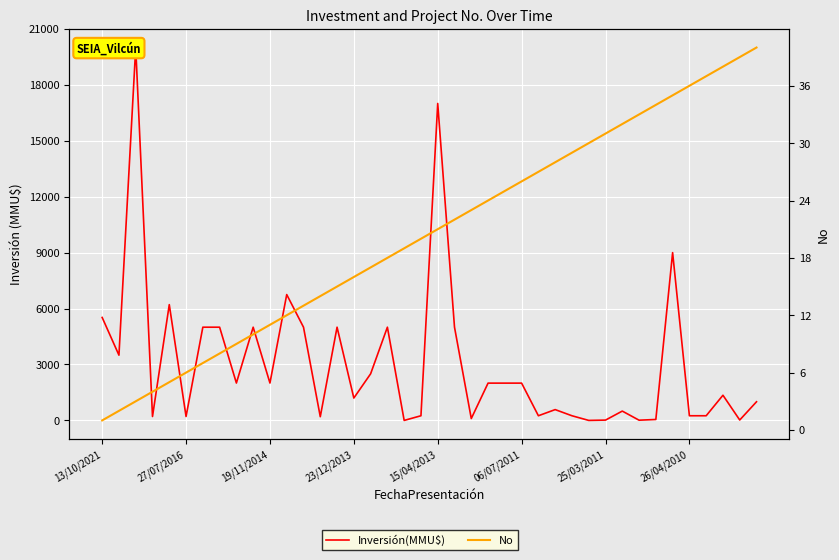

What is the label of the 27th point from the left?

26